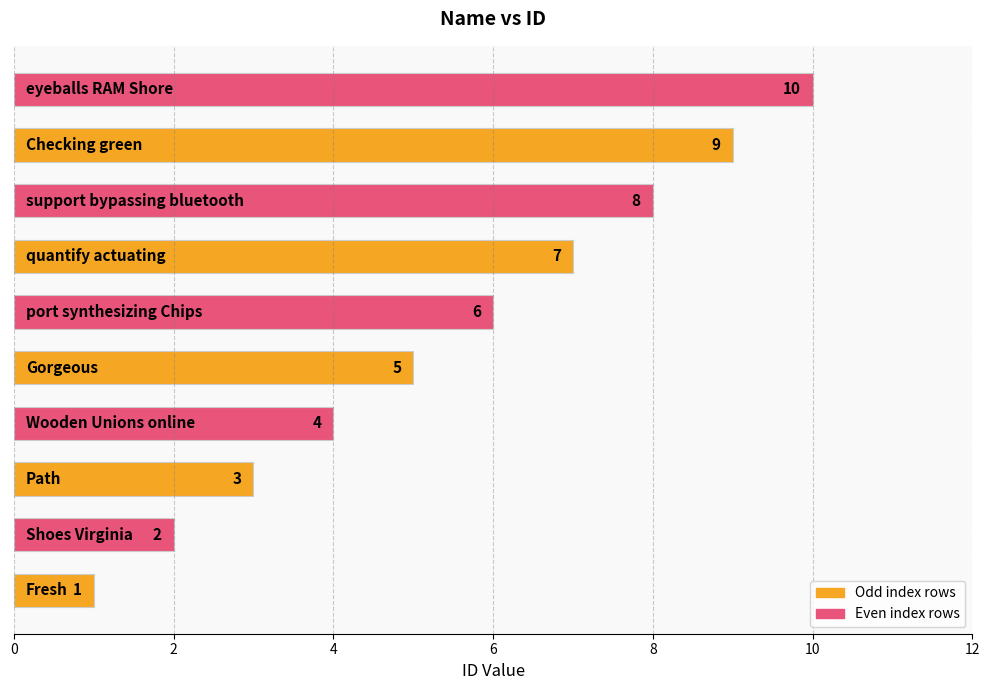

What is the maximum value shown in the chart?

10